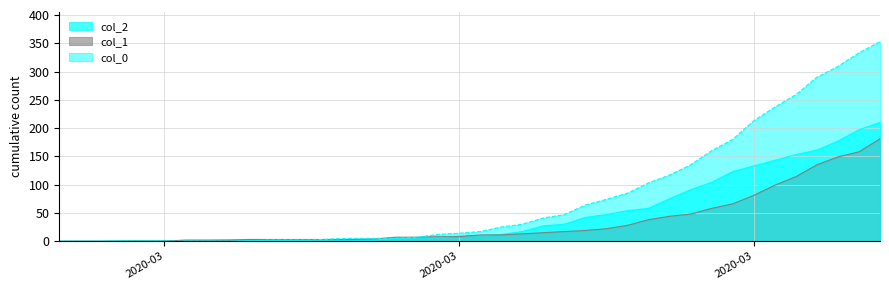

What is the difference between the col_1 values at 2020-03-31 and 2020-03-06?

79